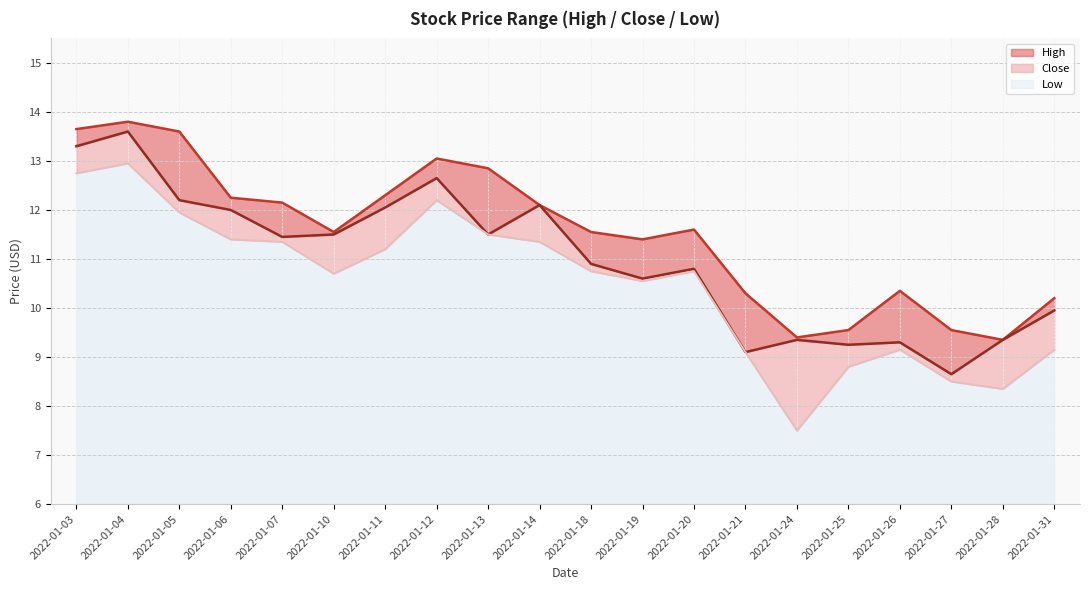

Which series changed the most between 2022-01-13 and 2022-01-24?

Low